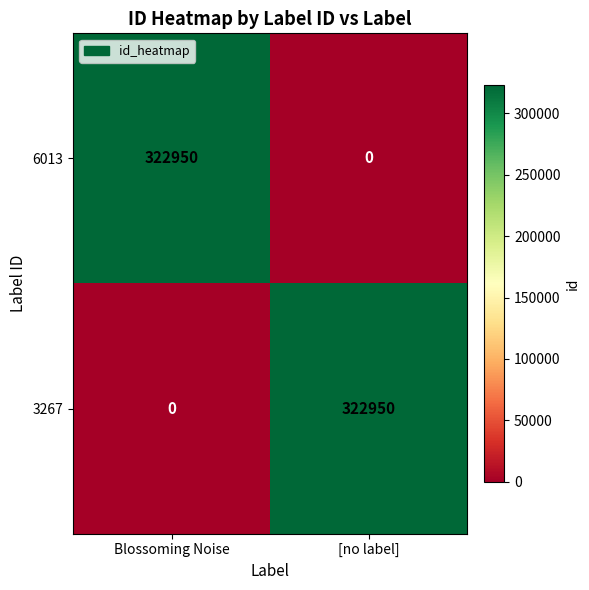

What value does the 6013 series have at Blossoming Noise, to the nearest 50?

322950